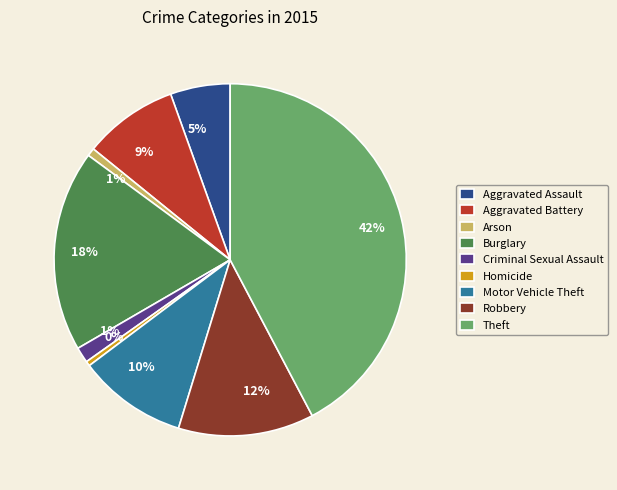

Count the number of slices in the pie.

9